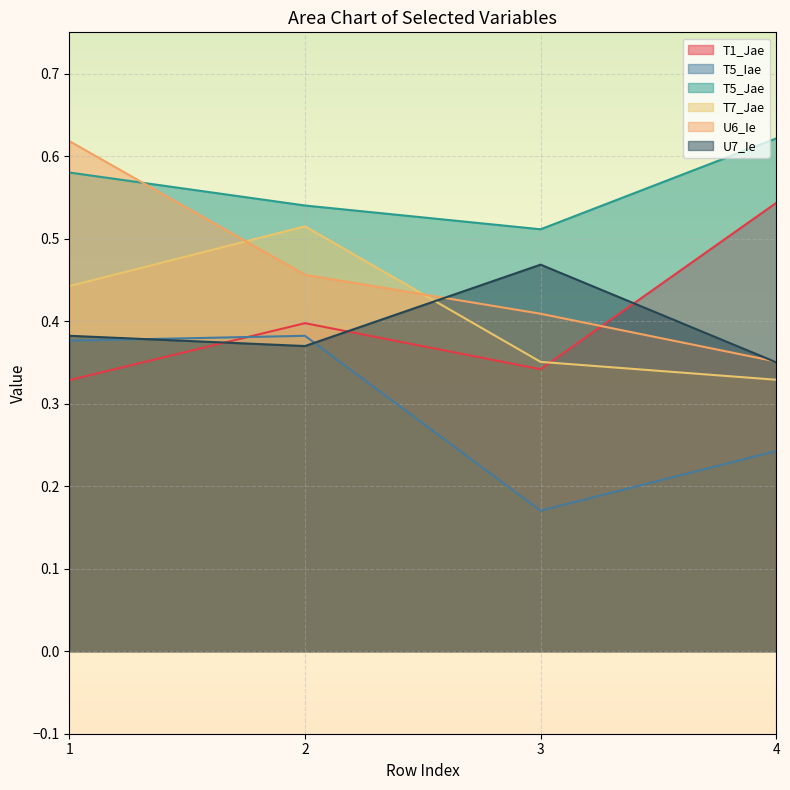

True or false: T5_Iae and U6_Ie intersect in this chart.

False